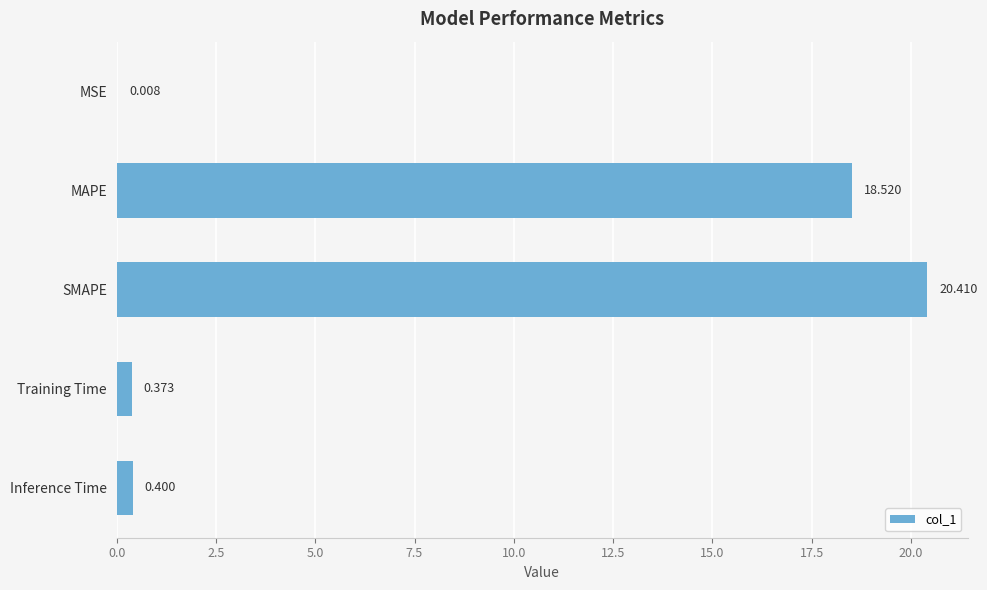

At which category does the chart reach its peak across all series?

SMAPE